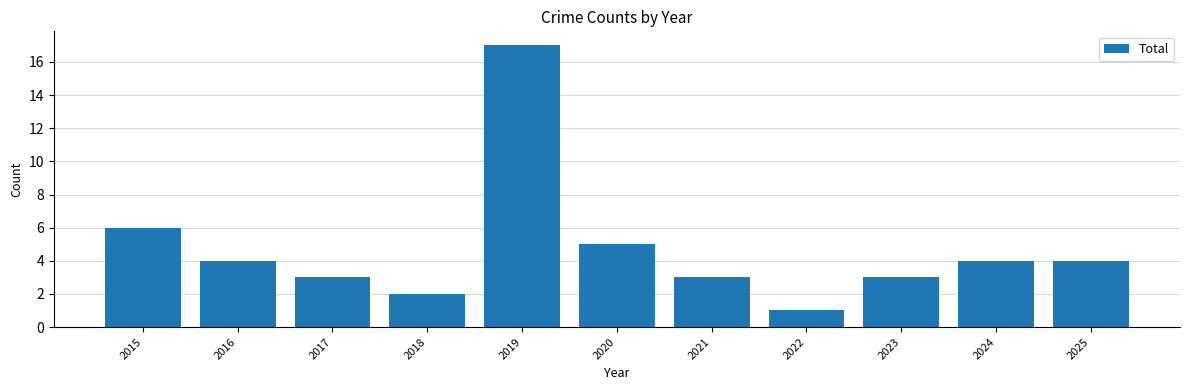

Where does the data first go above 4?

2015